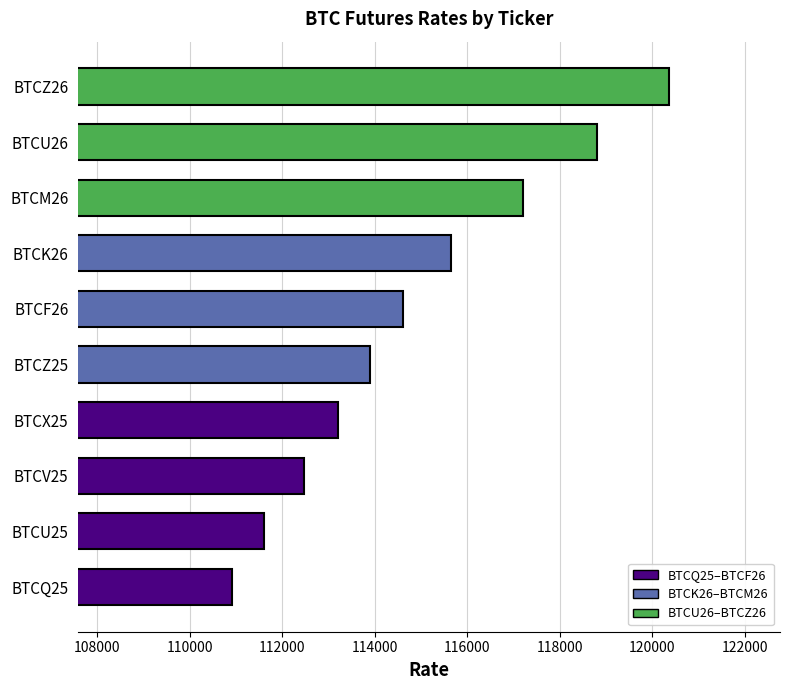

What is the value of the 3rd bar from the left?

112475